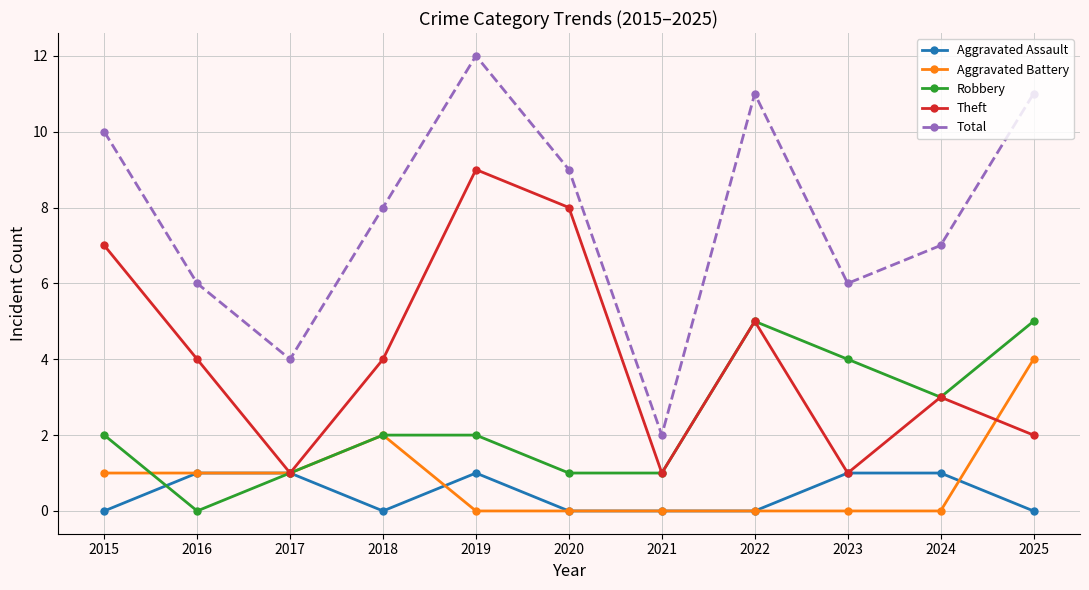

What is the total value across all series at 2021?

4